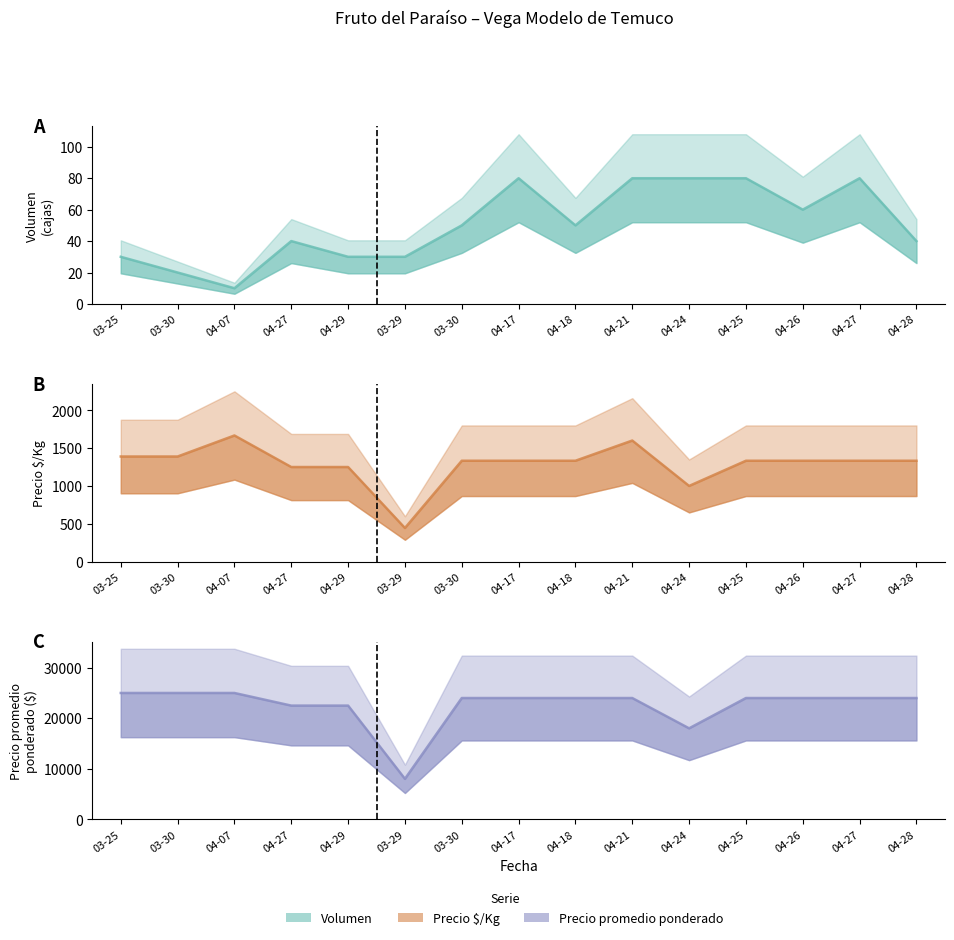

What is the label of the 11th point from the left?

04-24